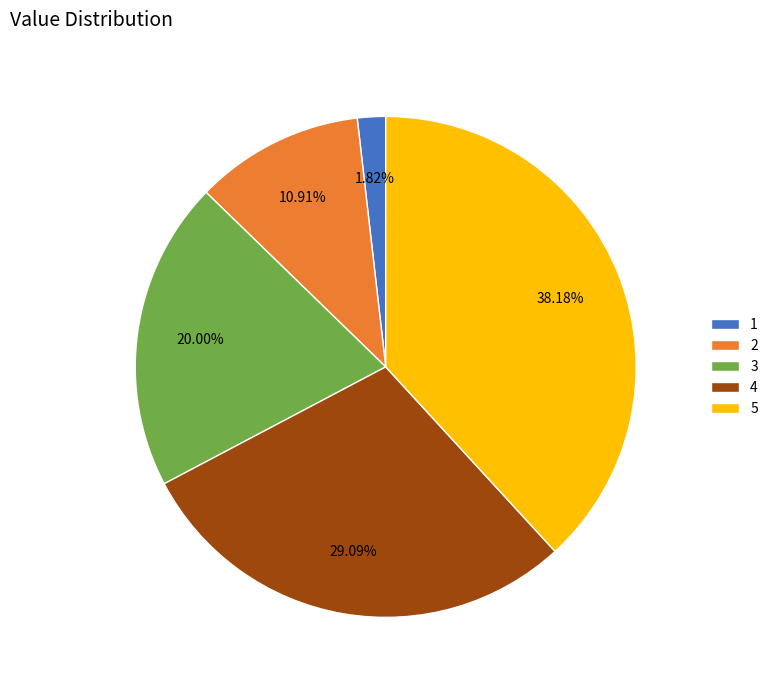

What is the total percentage of 4 and 2?

40.0%